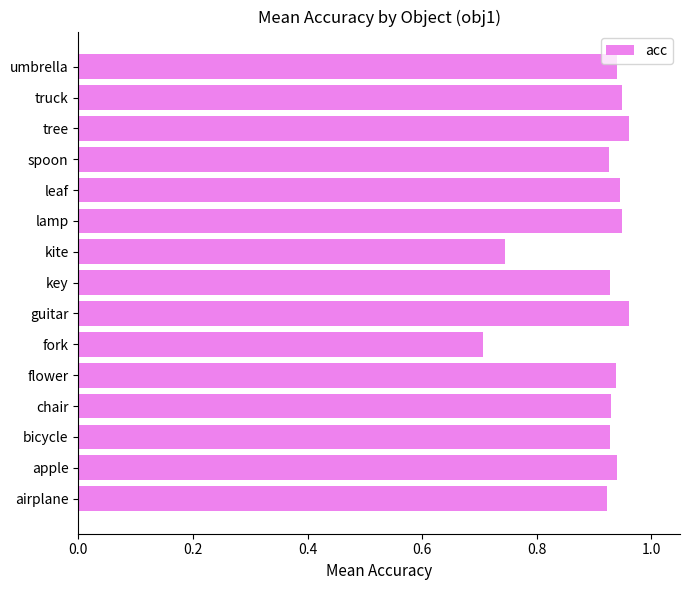

What is the difference between the values at tree and fork?

0.3